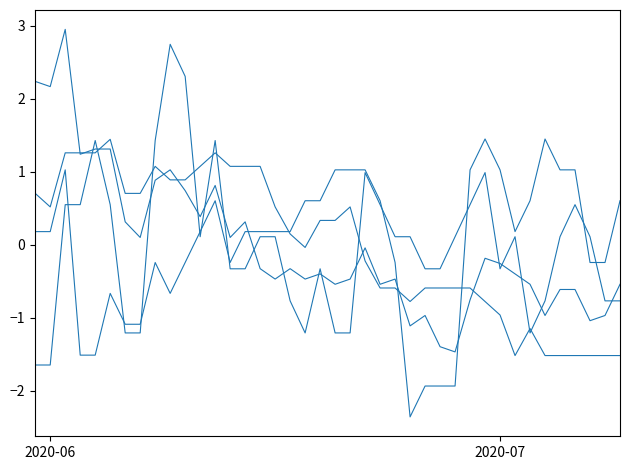

Does the chart have visible grid lines?

No